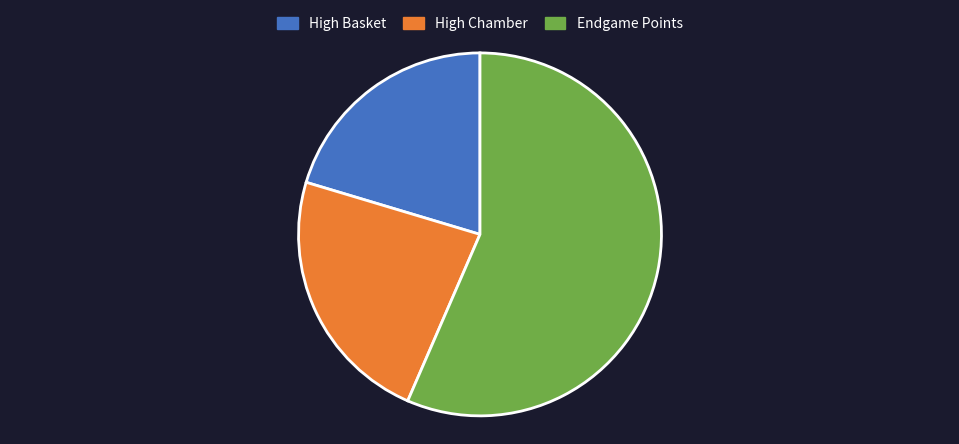

True or false: High Basket accounts for 20% of the total.

True